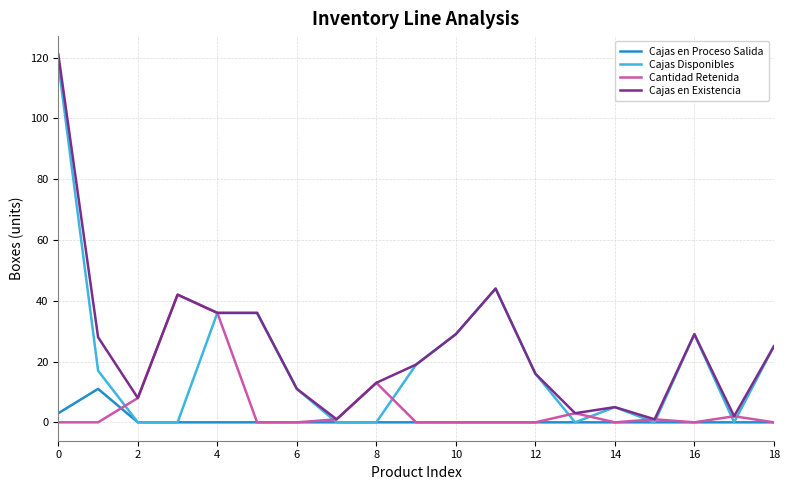

What is the average value of the Cajas en Proceso Salida series?

1